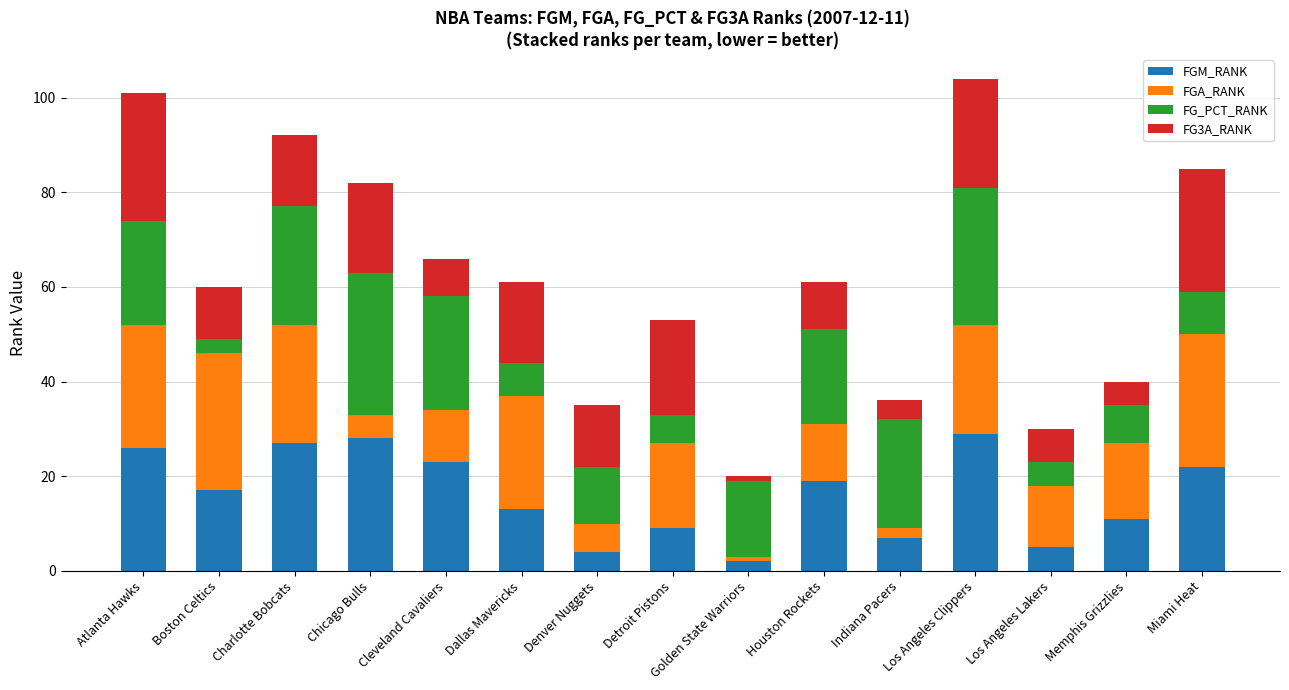

What is the total value across all series at Houston Rockets?

61